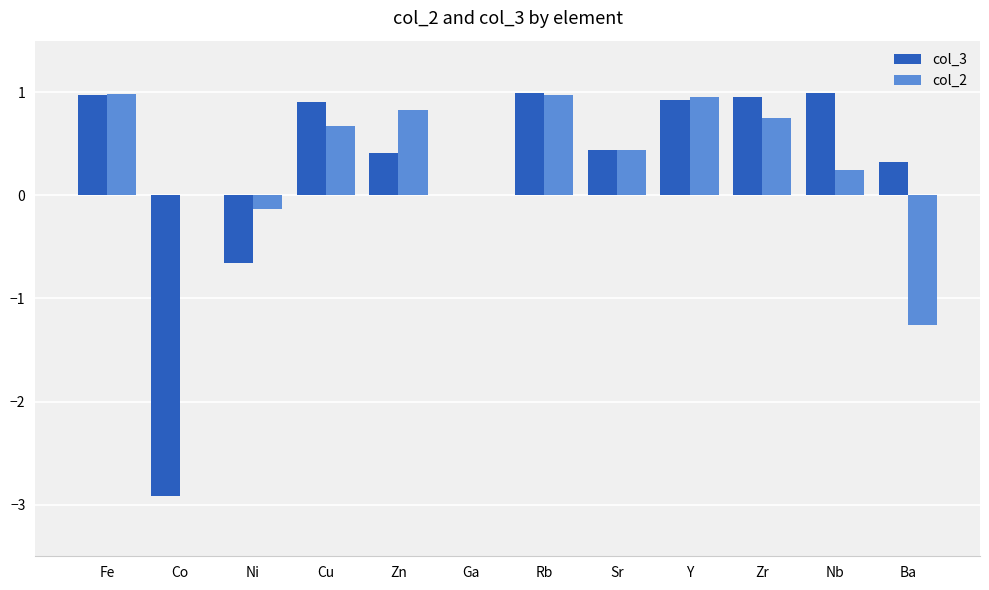

What is the maximum value for col_2?

1.0